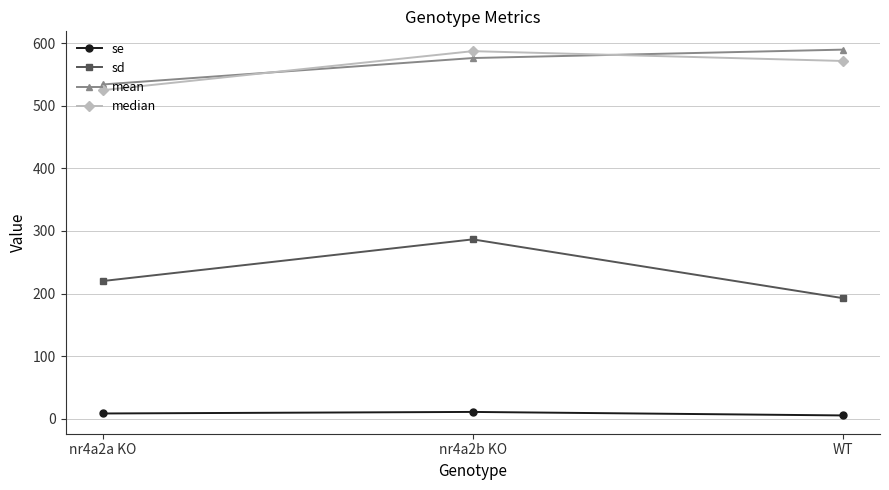

Between nr4a2a KO and nr4a2b KO, which series saw the biggest shift?

sd